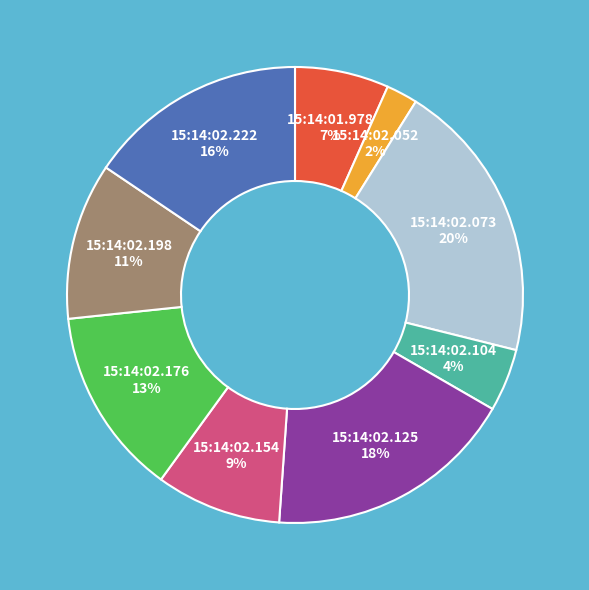

To the nearest percent, what is the difference between the largest and smallest slice percentages?

18%